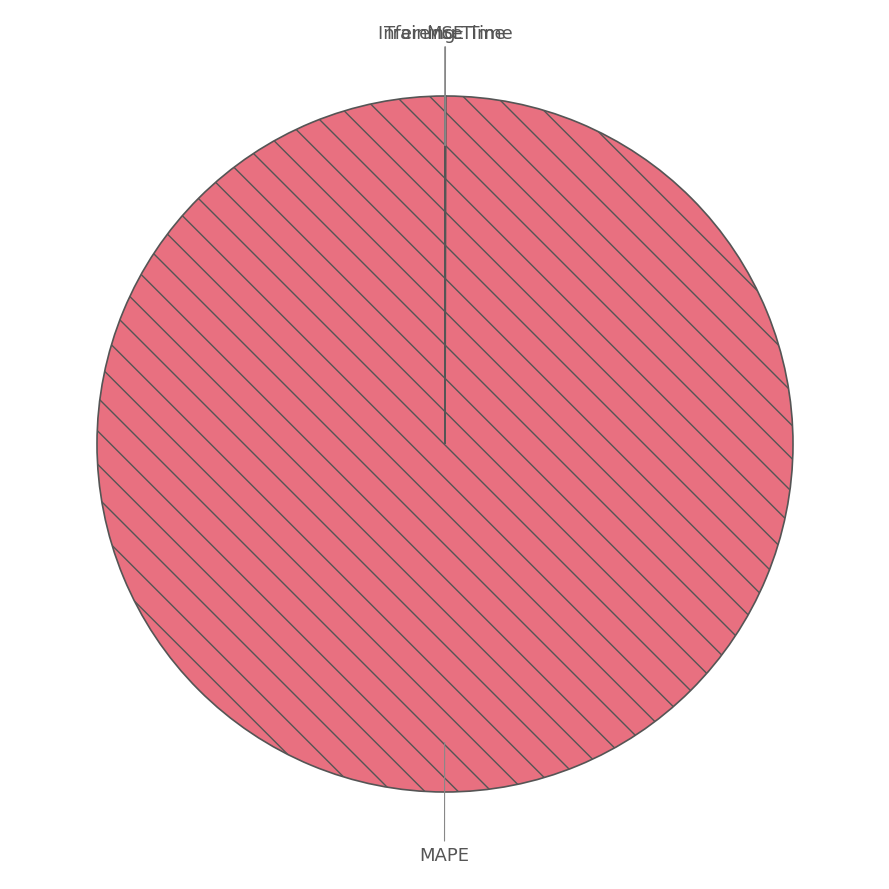

What is the largest slice in the pie chart?

MAPE